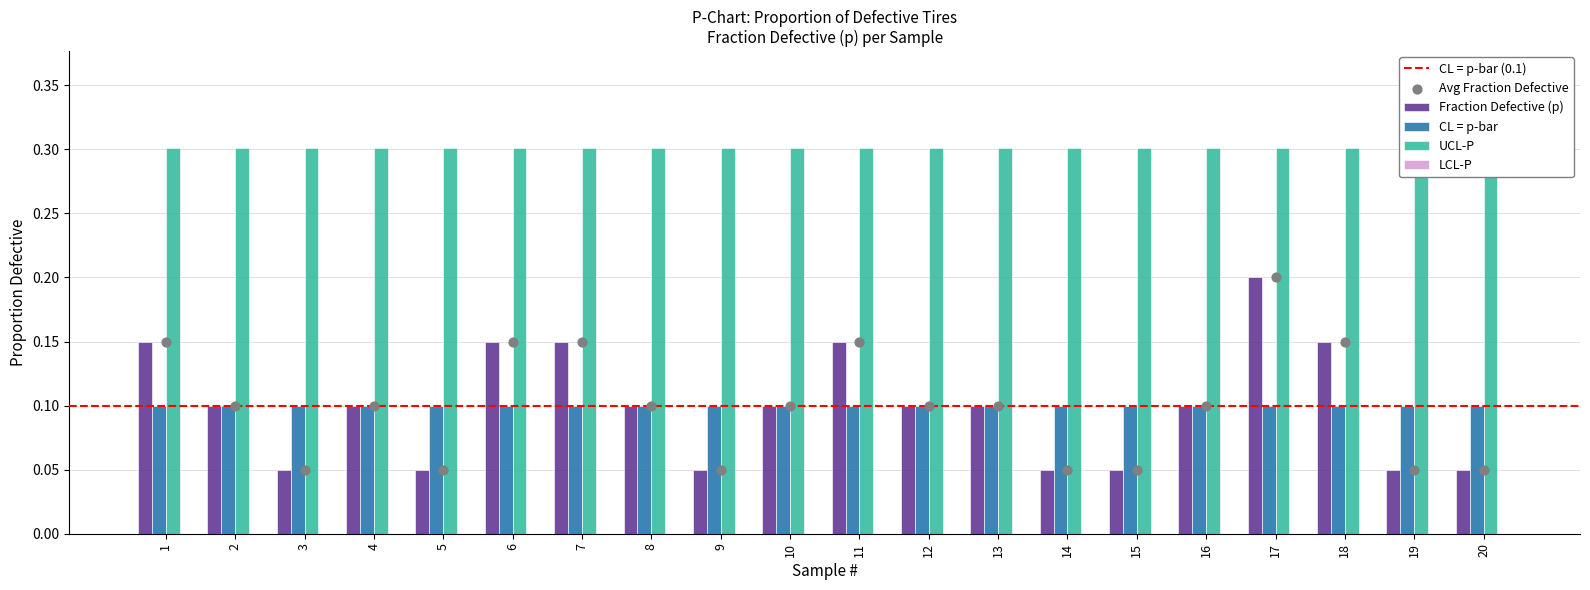

Which series reaches the maximum Y coordinate?

UCL-P